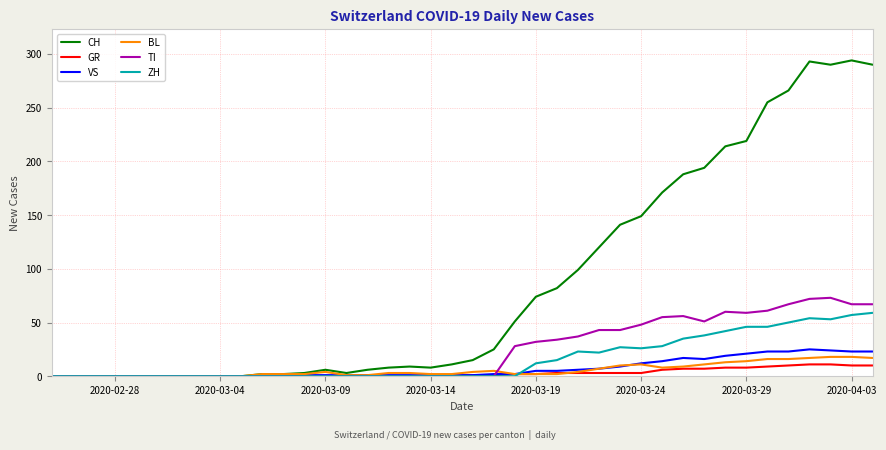

What is the greatest value displayed?

294